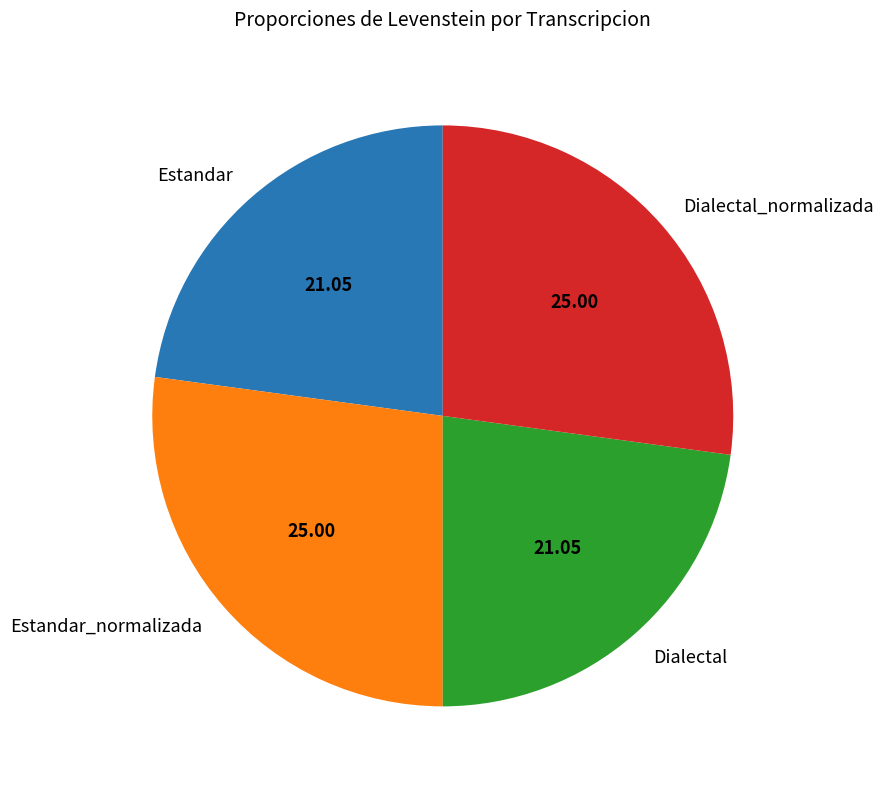

Is it true that Estandar_normalizada is 27% of the pie?

True